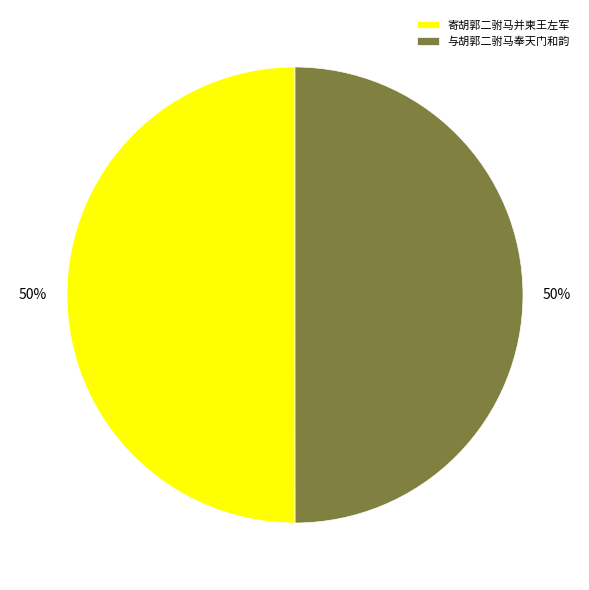

To the nearest percent, what percentage of the pie is 寄胡郭二驸马并柬王左军?

50%